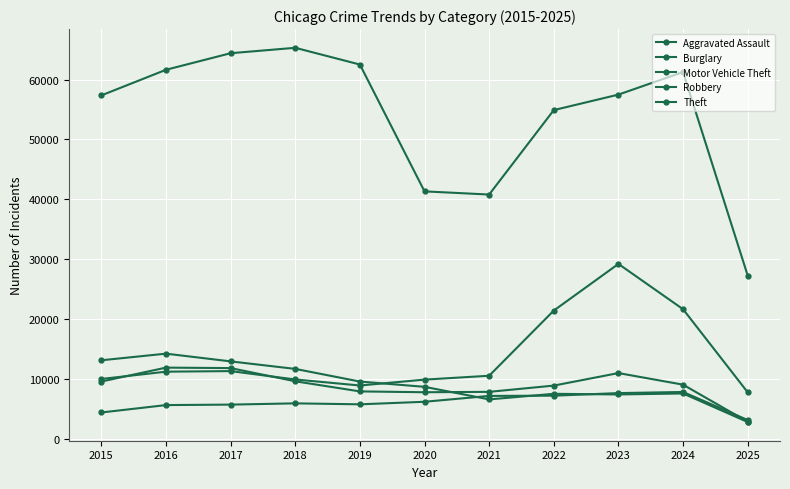

What is the lowest value of the Motor Vehicle Theft series?

7848